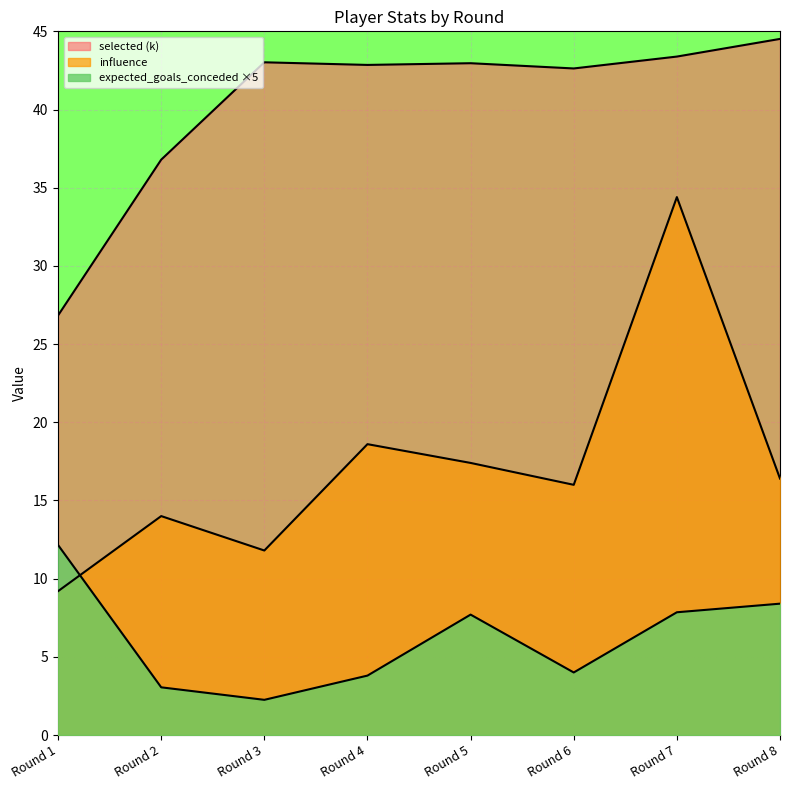

What is the value of the selected point at the 6th from the left?

42.6